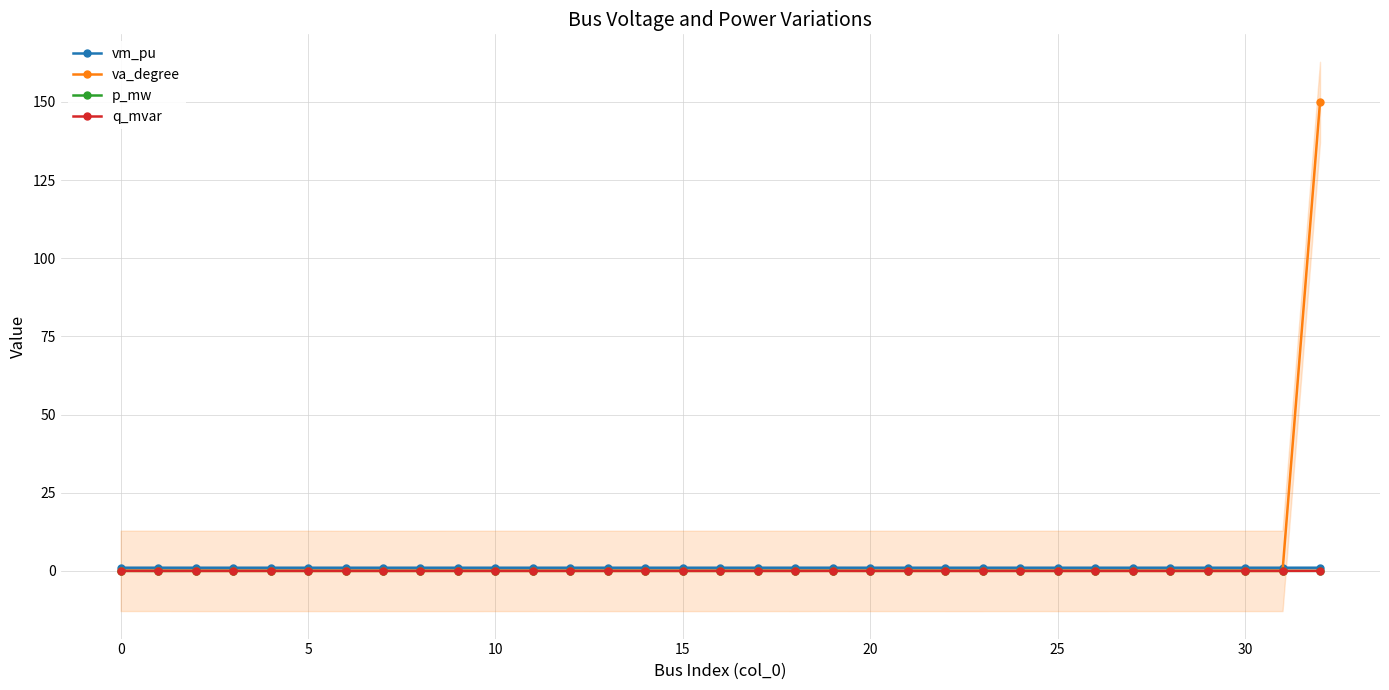

How many distinct data groups are displayed?

4